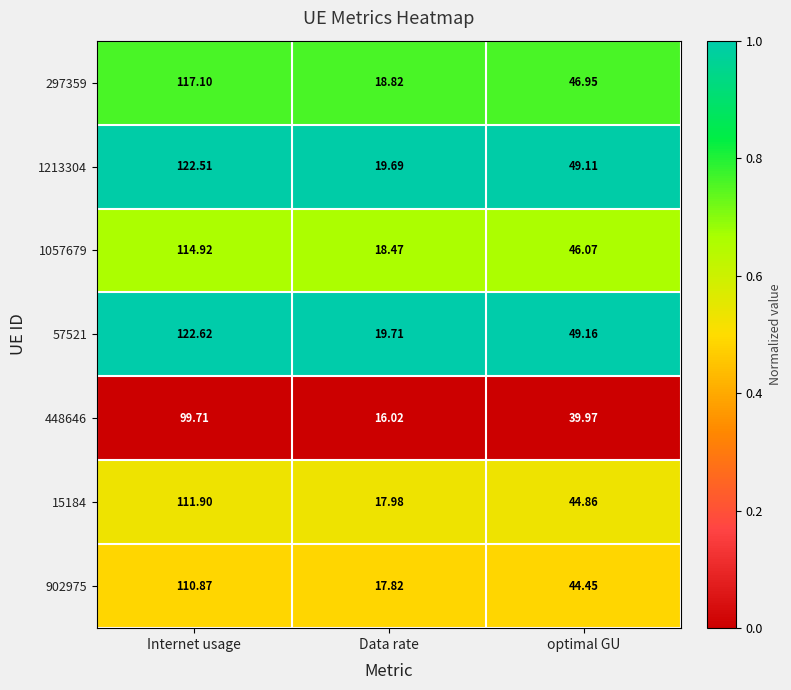

Where is 15184 nearest to the value 64?

optimal GU